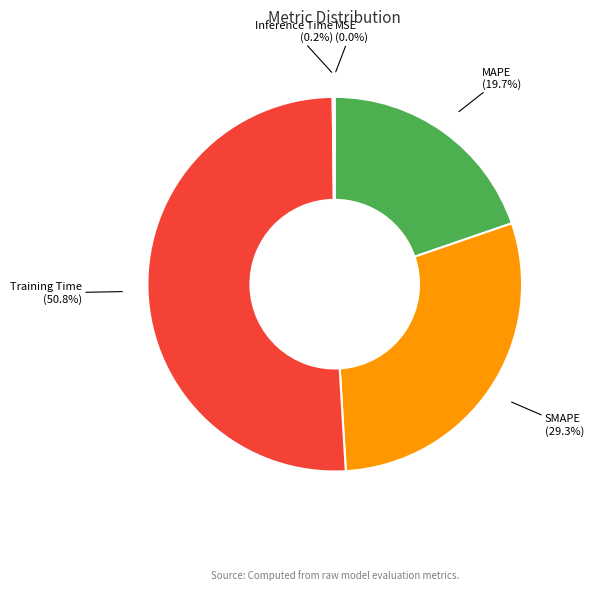

True or false: MAPE accounts for 20% of the total.

True